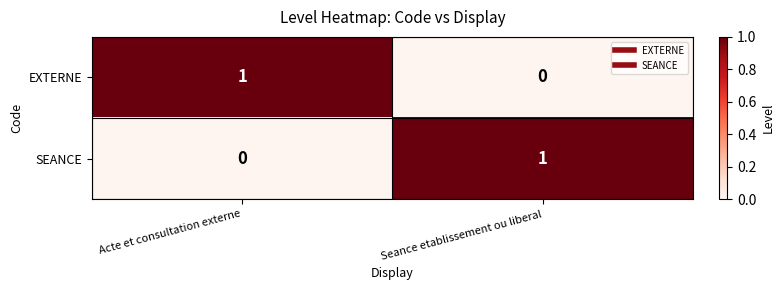

Rank the series at Acte et consultation externe from highest to lowest value.

EXTERNE, SEANCE